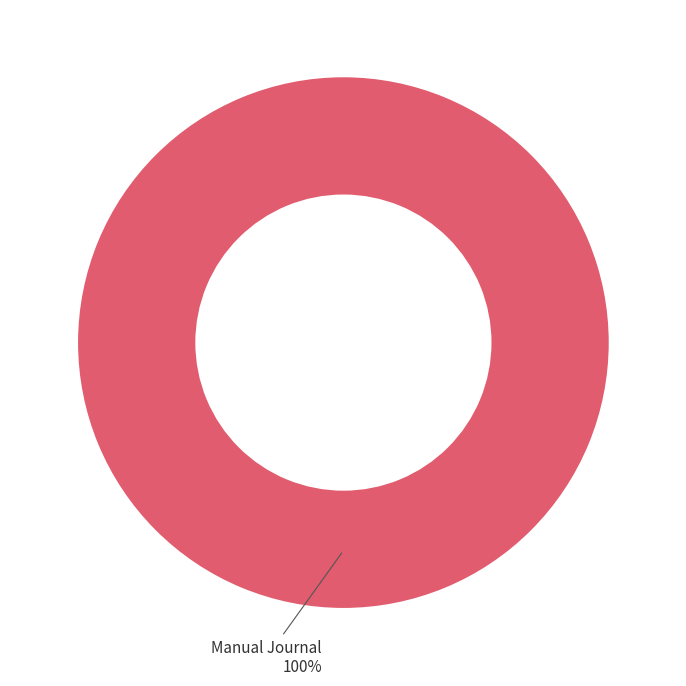

How many slices are in this pie chart?

1